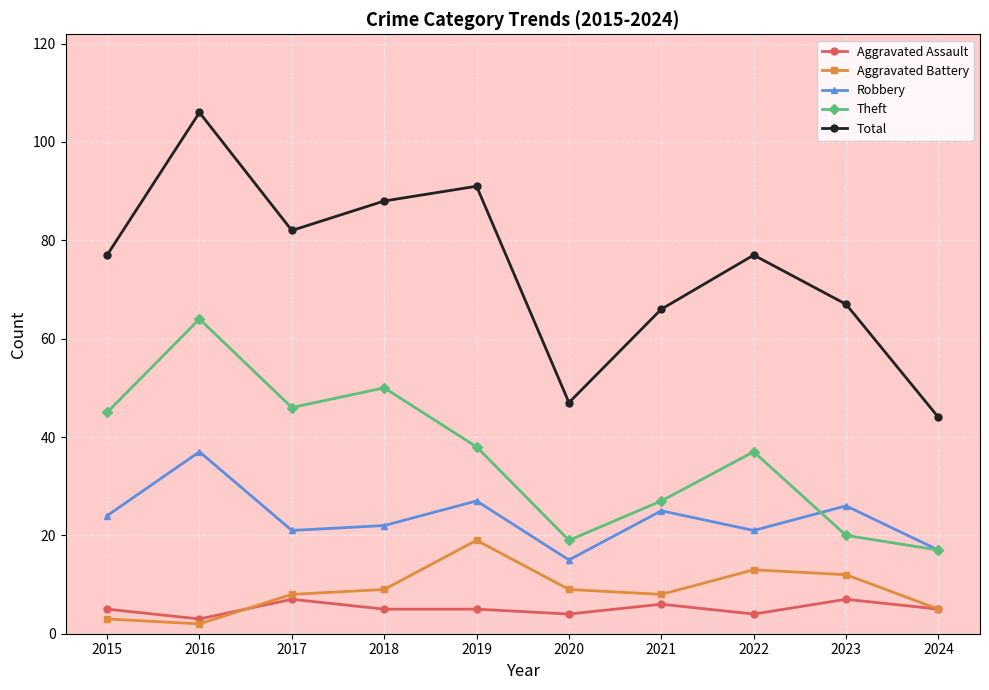

Which series has the widest spread of values?

Total